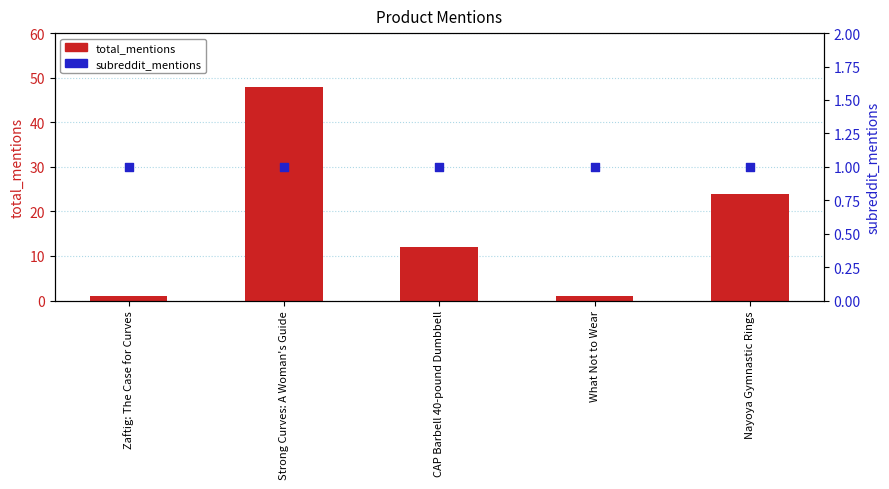

Is the value of subreddit_mentions at CAP Barbell 40-pound Dumbbell greater than the value of total_mentions at Zaftig: The Case for Curves?

No